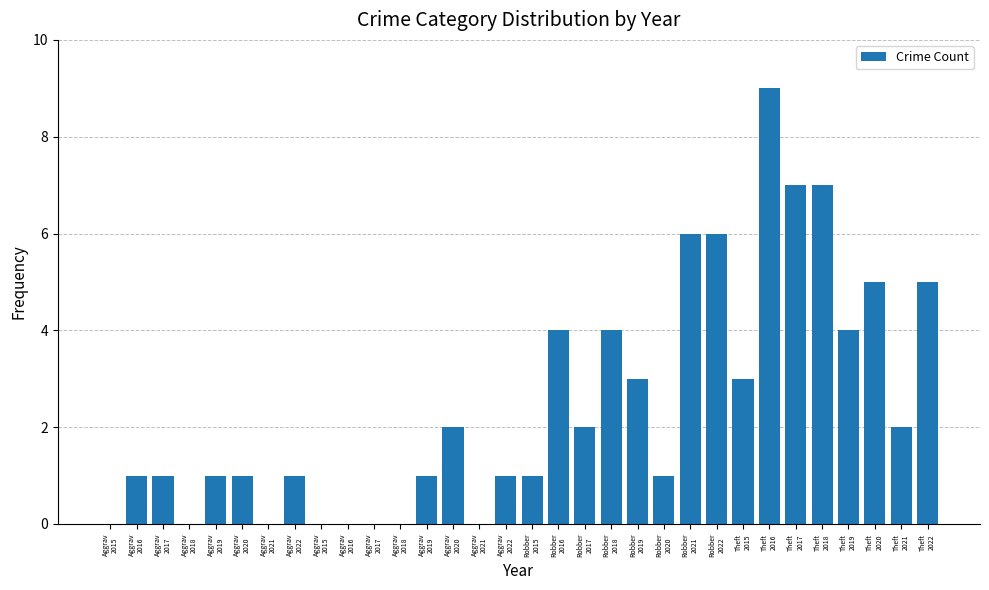

What is the label of the 27th bar from the right?

Aggrav
2020